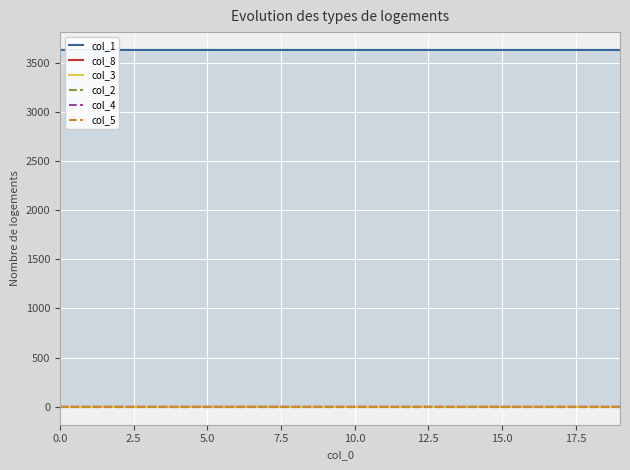

What are all the series names shown in the legend?

col_1, col_8, col_3, col_2, col_4, col_5